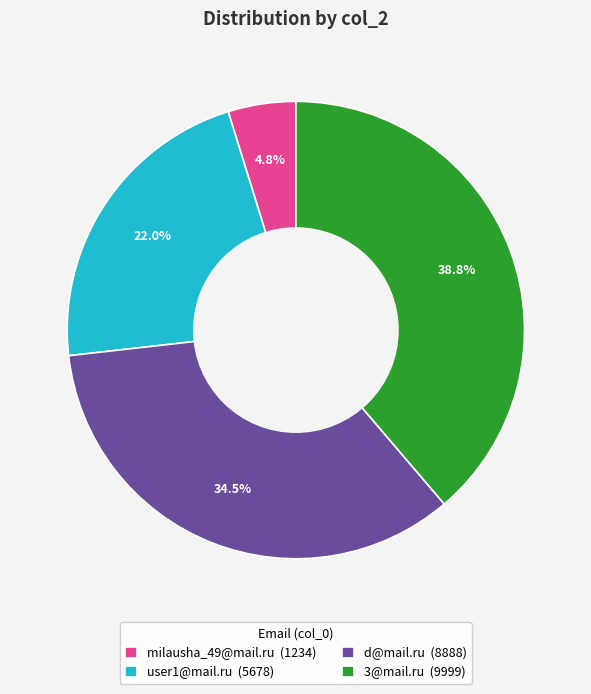

Approximately how many times larger is the value at user1@mail.ru compared to 3@mail.ru?

0.6